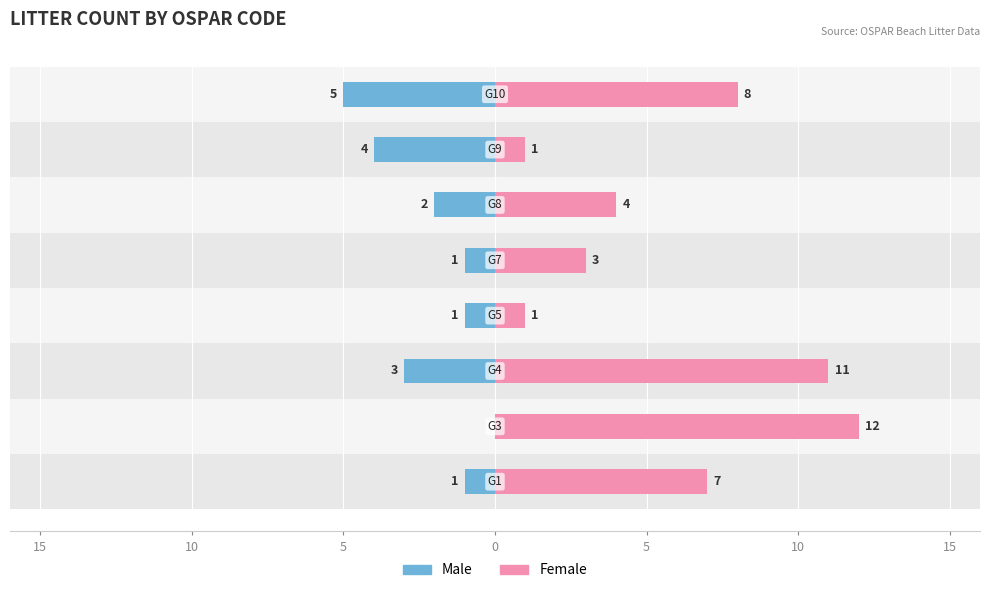

Reading left to right, transcribe all the data shown in this chart.

Male: -1	0	-3	-1	-1	-2	-4	-5
Female: 7	12	11	1	3	4	1	8